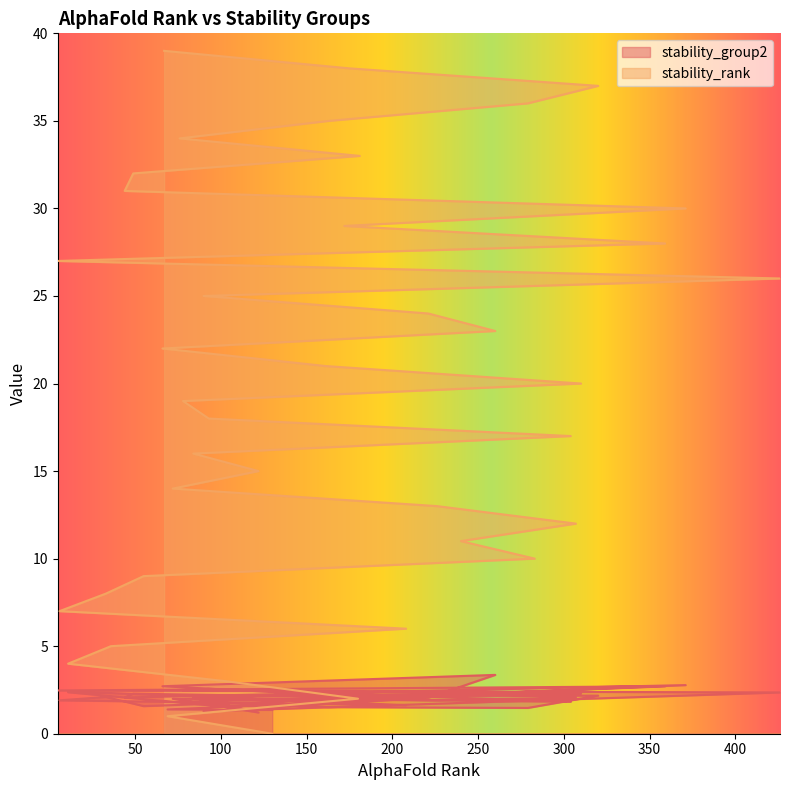

What is the average value of the stability_group2 series?

2.1